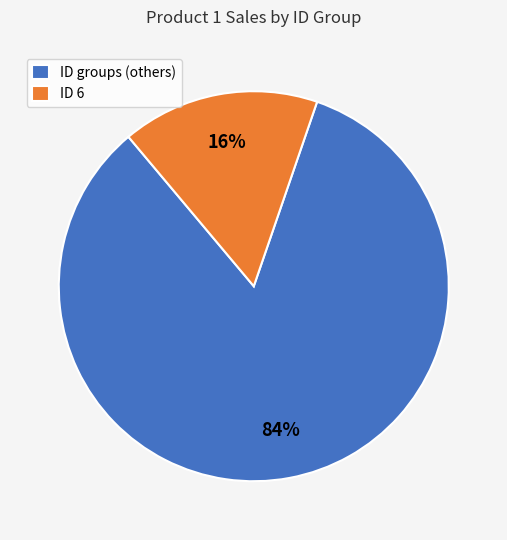

True or false: ID groups (others) accounts for 75% of the total.

False